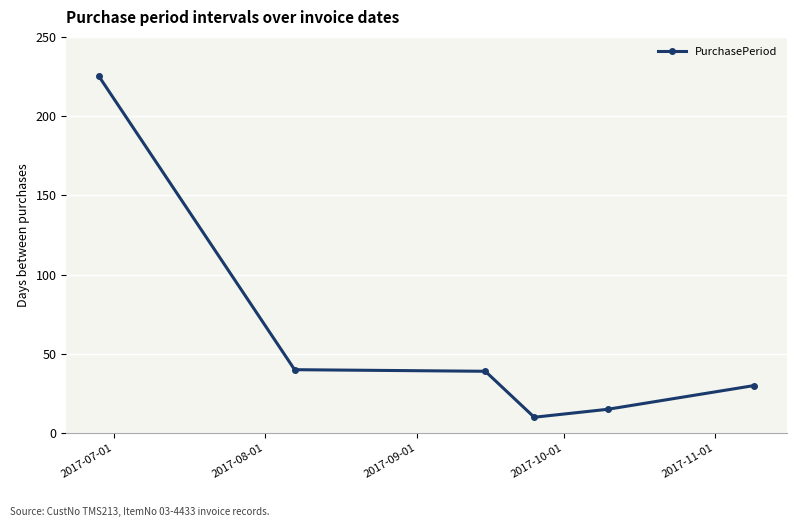

What is the value of the 1st point from the left?

225